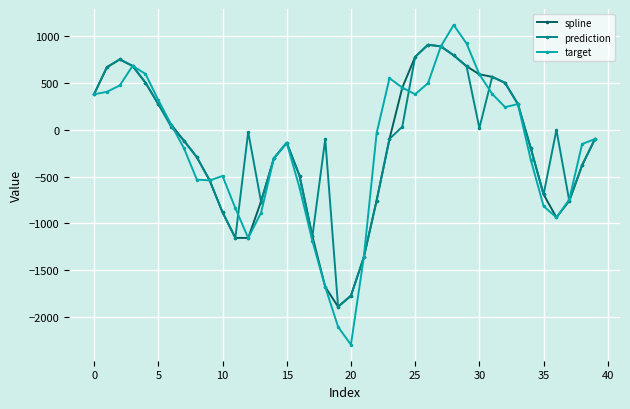

Which series has the largest range (max minus min)?

target